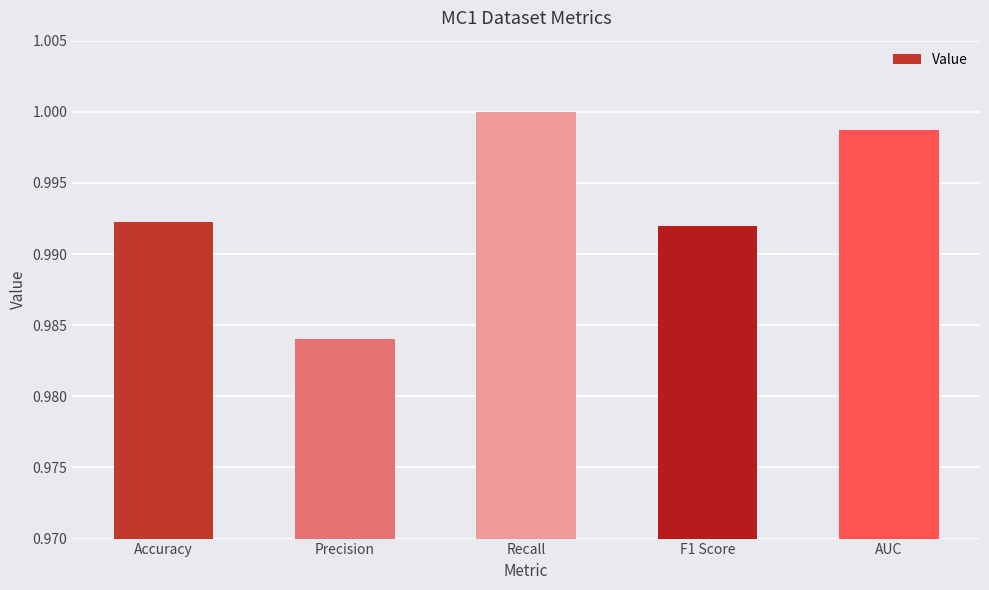

Does the chart contain stacked bars?

No